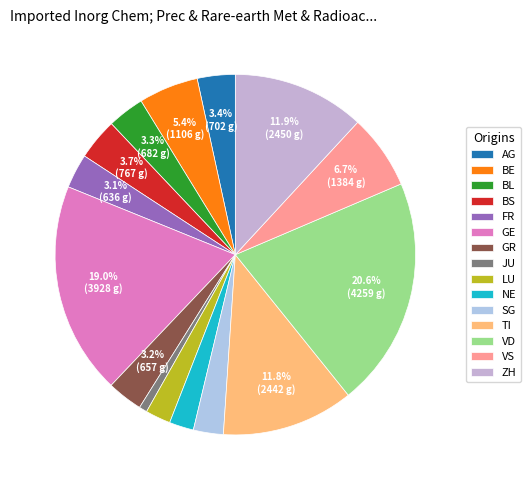

Is there a majority slice in this chart?

No